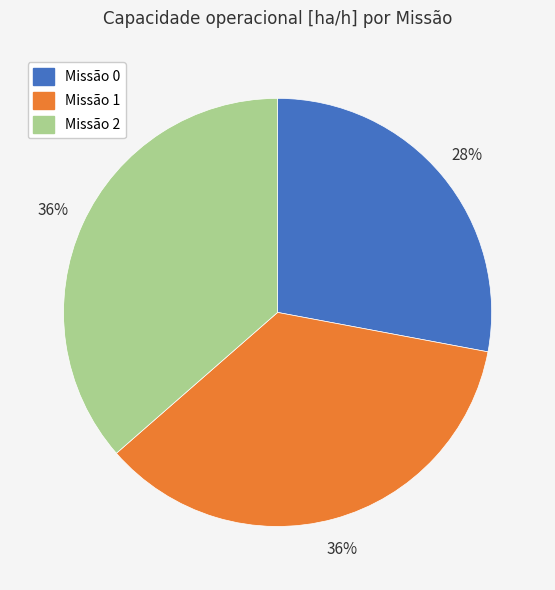

To the nearest percent, what is the difference between the largest and smallest slice percentages?

8%